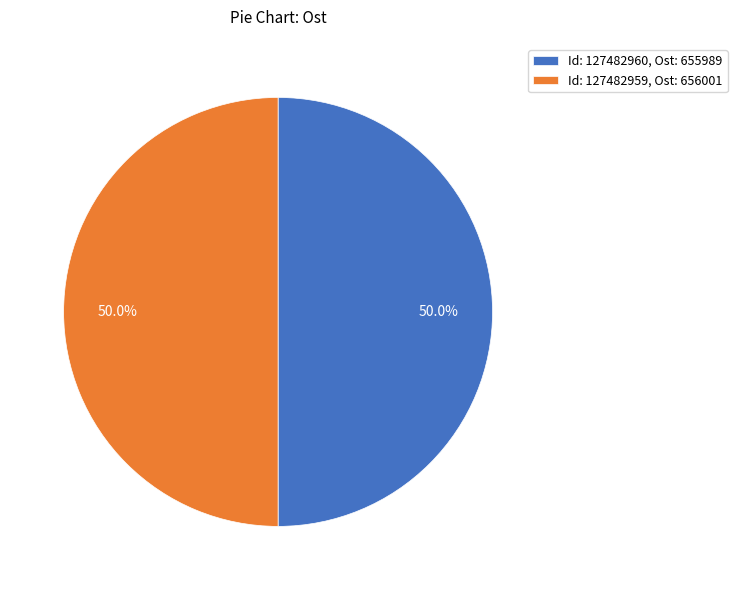

What percentage do Id: 127482959, Ost: 656001 and Id: 127482960, Ost: 655989 together represent?

100.0%